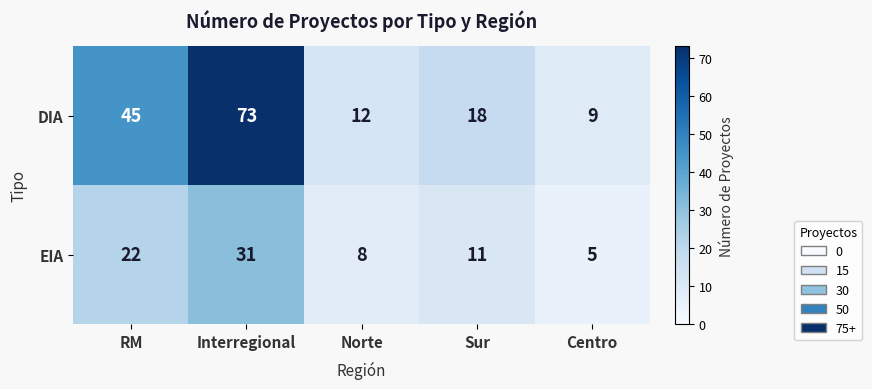

How many data points does each series have?

5